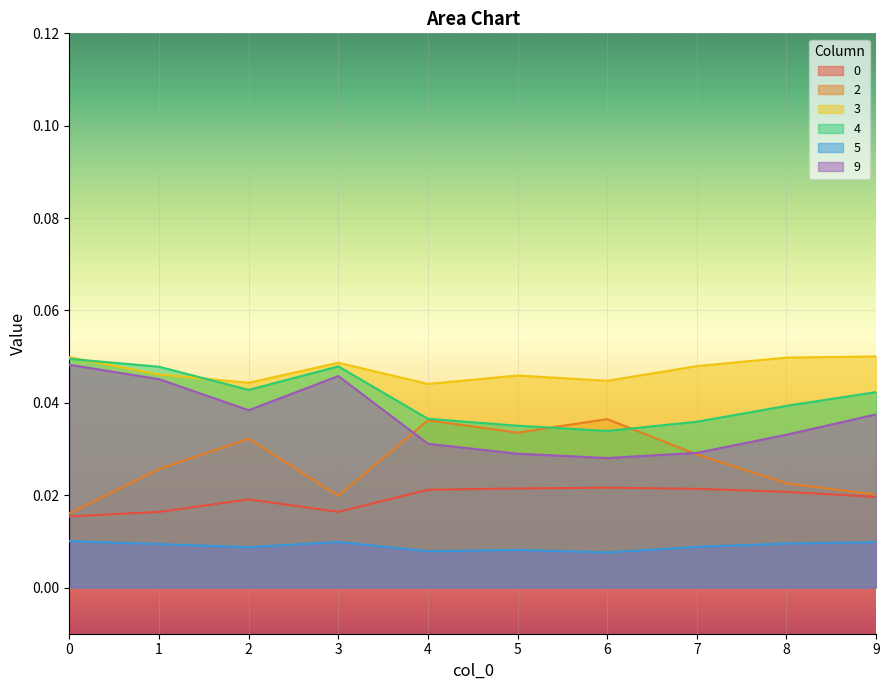

True or false: 9 and 4 cross at least once.

False